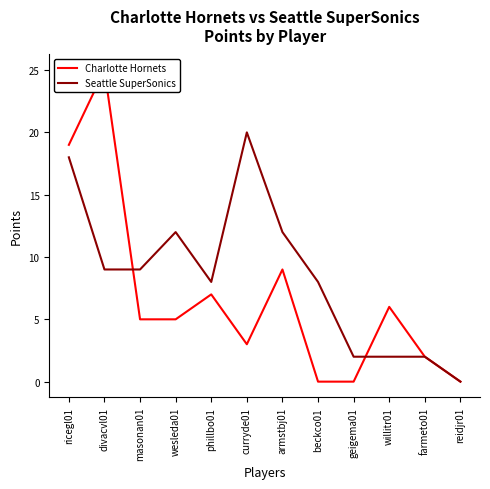

How many values in the Charlotte Hornets series are below 5?

5